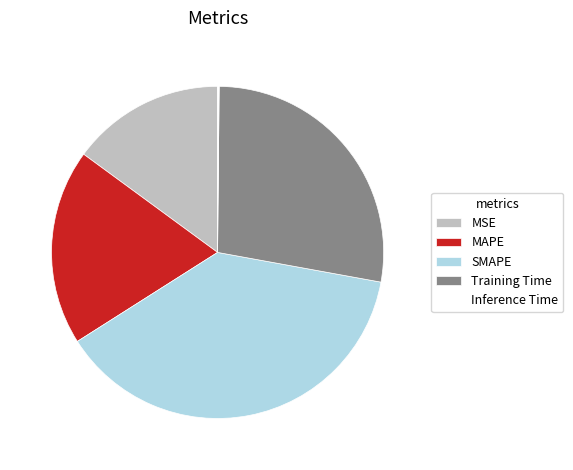

The MAPE slice represents 19% of the pie. True or false?

True